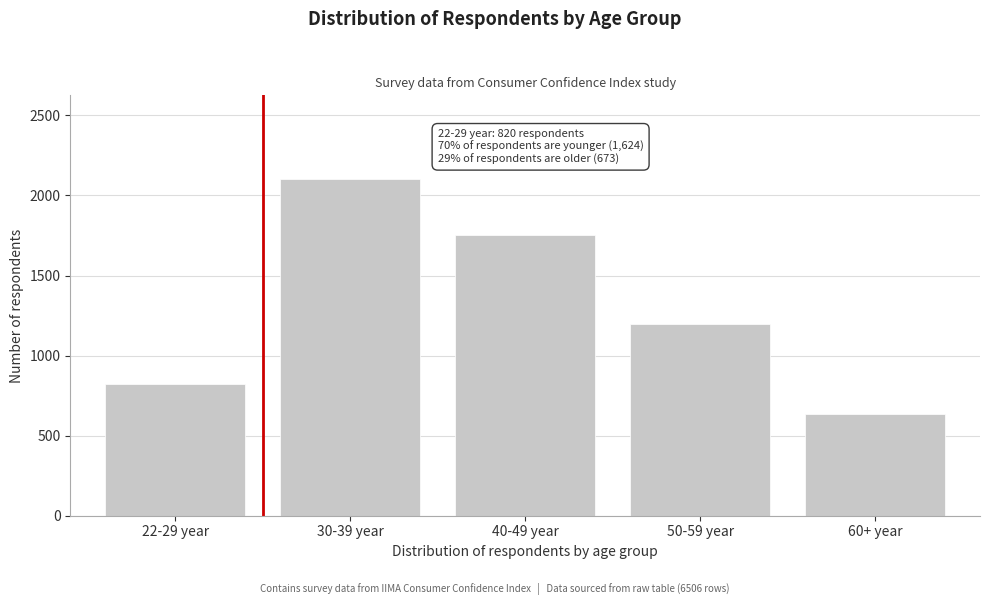

Reading right to left, transcribe all the data shown in this chart.

60+ year=636	50-59 year=1200	40-49 year=1750	30-39 year=2100	22-29 year=820